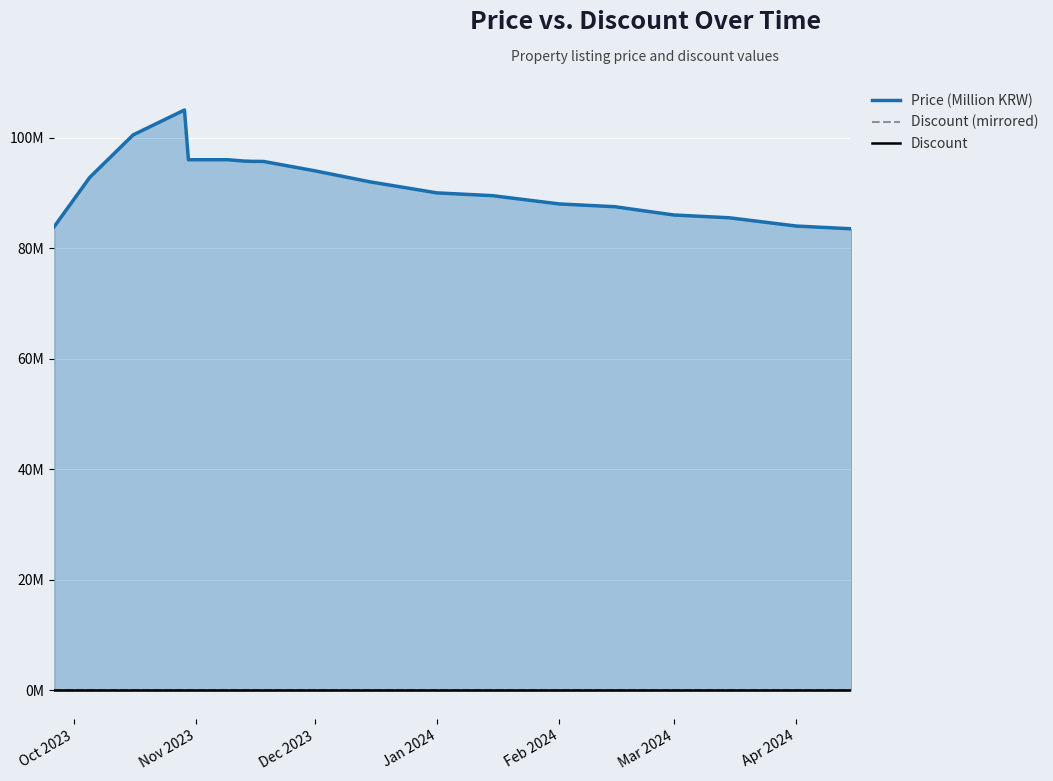

How many data points in Price (Million KRW) are above 92?

10